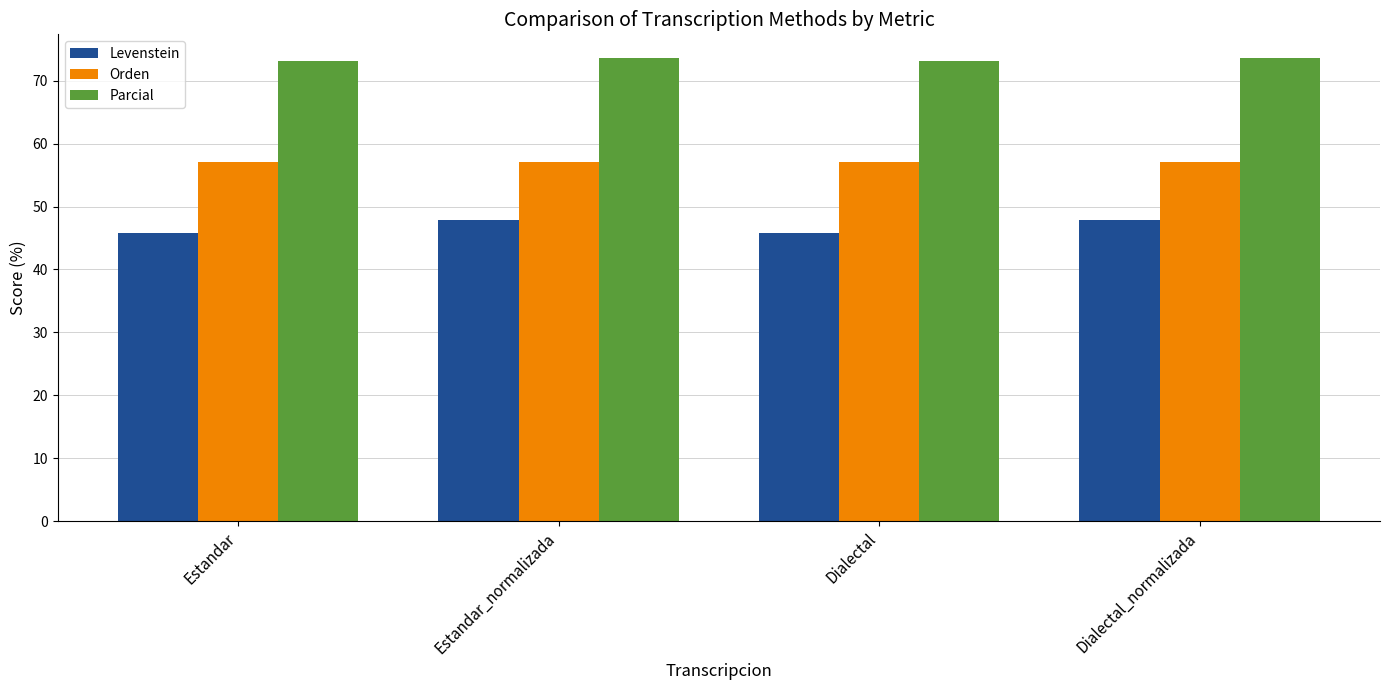

At Dialectal_normalizada, list the series in order from largest to smallest.

Parcial, Orden, Levenstein